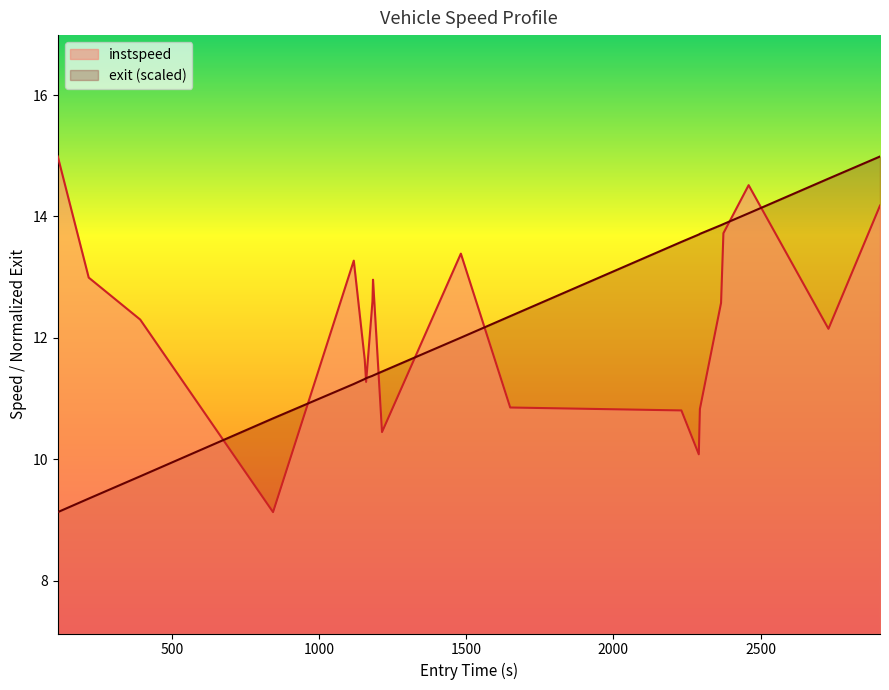

True or false: exit_norm and instspeed intersect in this chart.

True